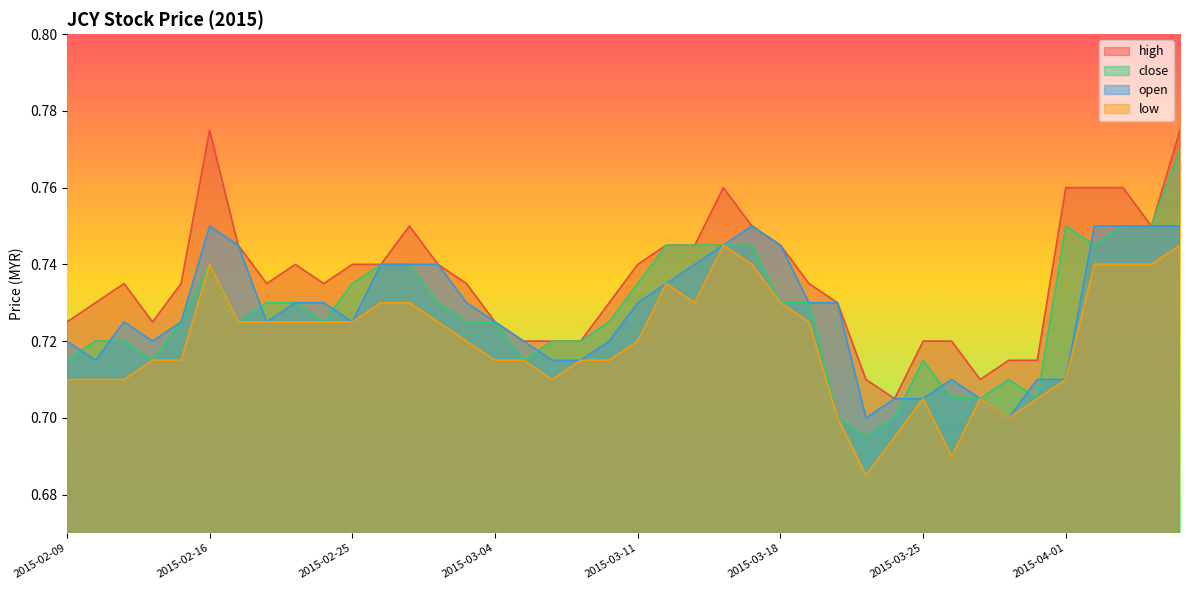

The value of high at 2015-02-17 is 0.7. True or false?

True